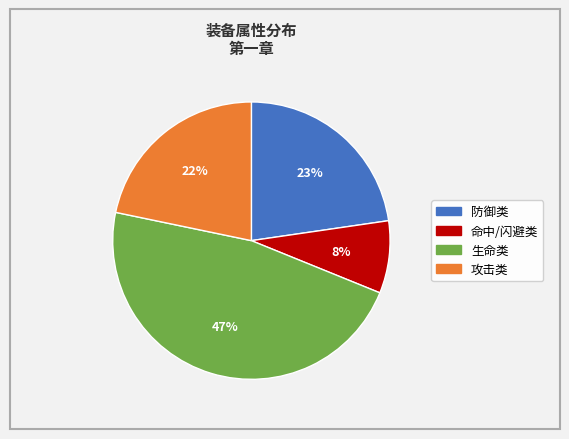

To the nearest percent, what percentage of the pie is 命中/闪避类?

8%